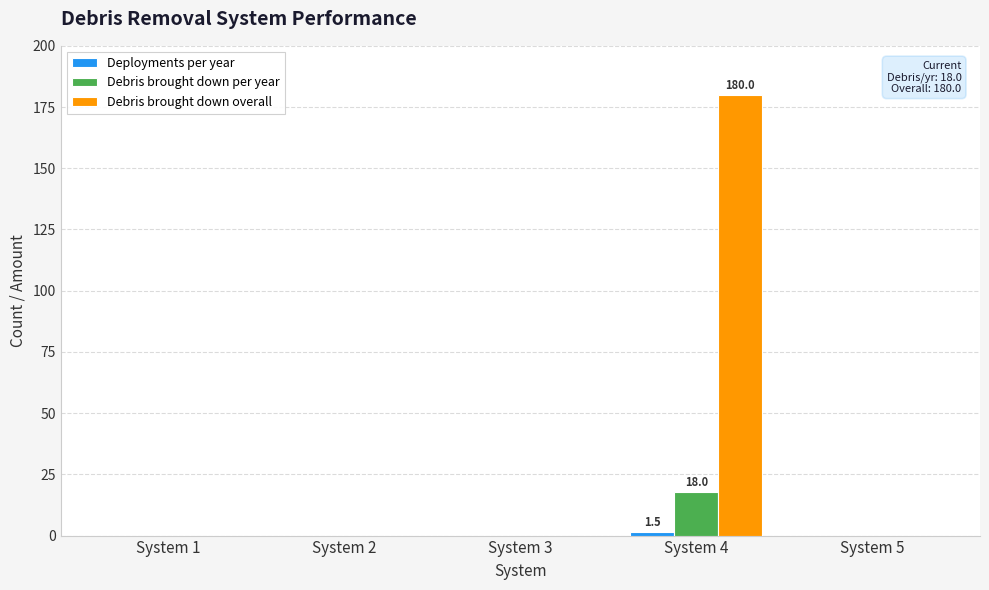

What is the highest value of the Debris brought down overall series?

180.0